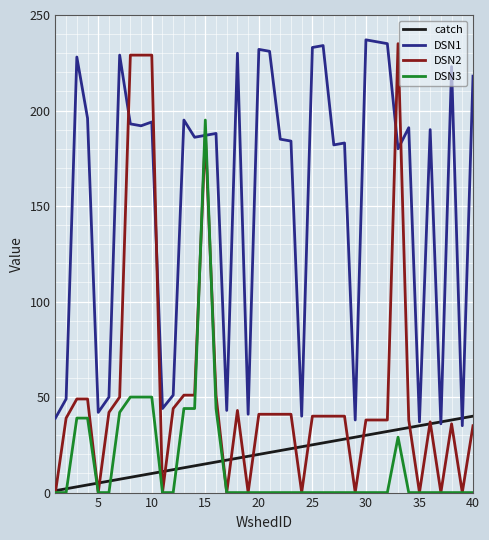

At how many categories does at least one series exceed 83?

27